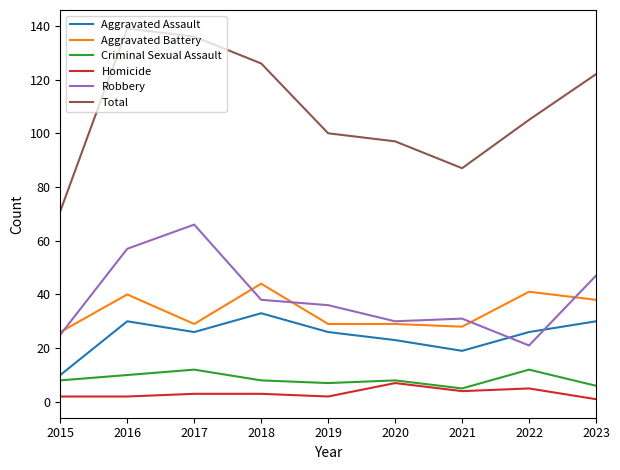

What is the greatest value displayed?

139